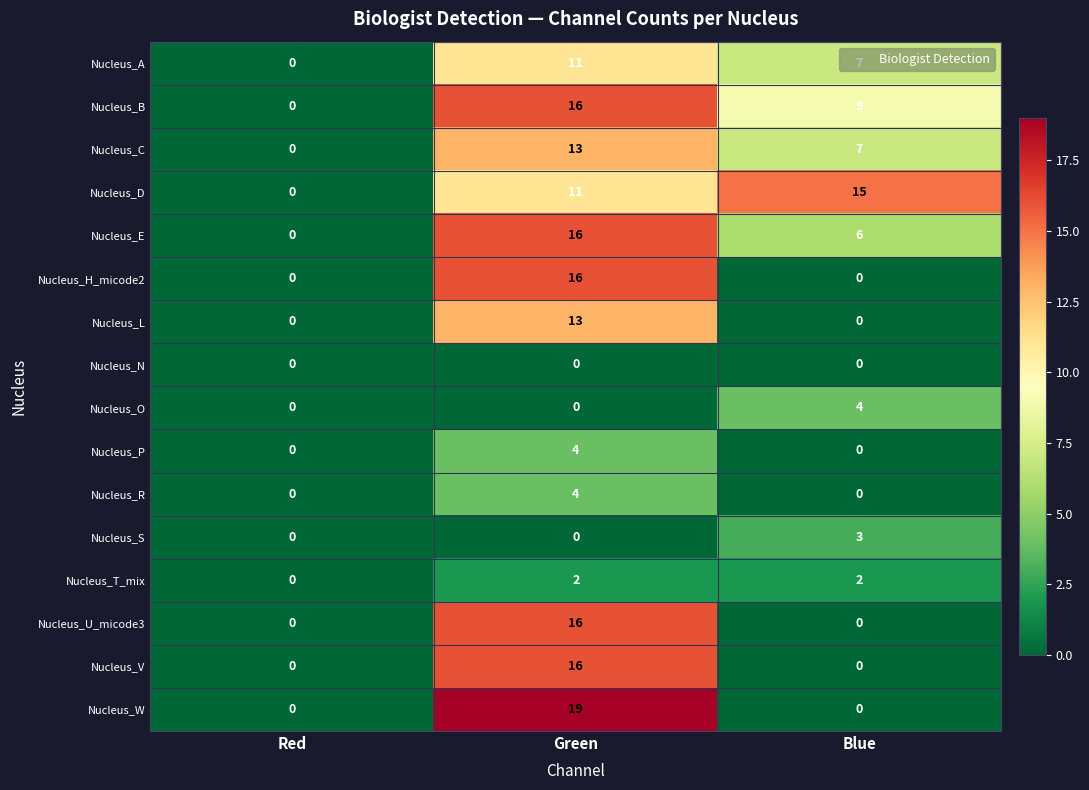

What is the difference between the highest and lowest values at Green?

19